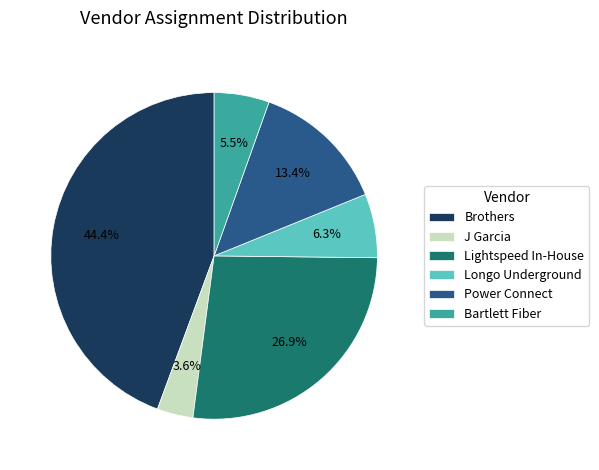

What is the ratio of the value at Lightspeed In-House to the value at Bartlett Fiber?

4.9